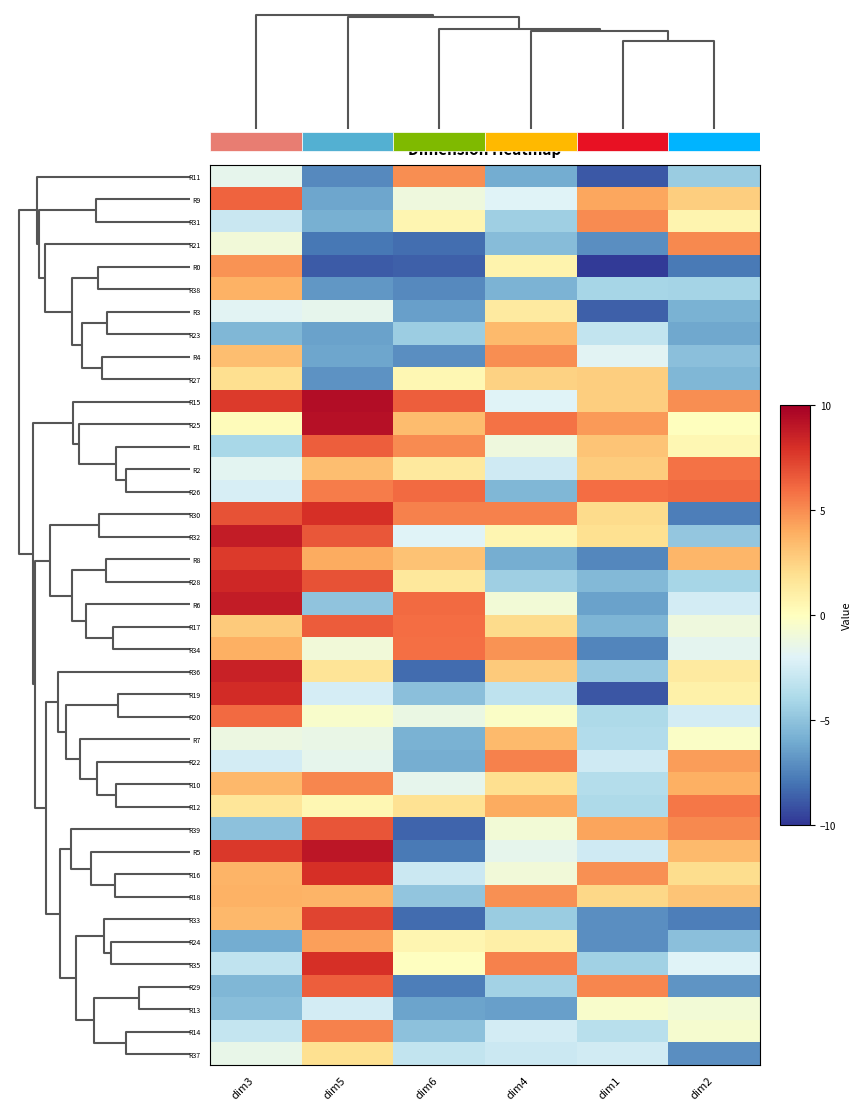

True or false: R25 has a value of 8.0 at dim1.

False